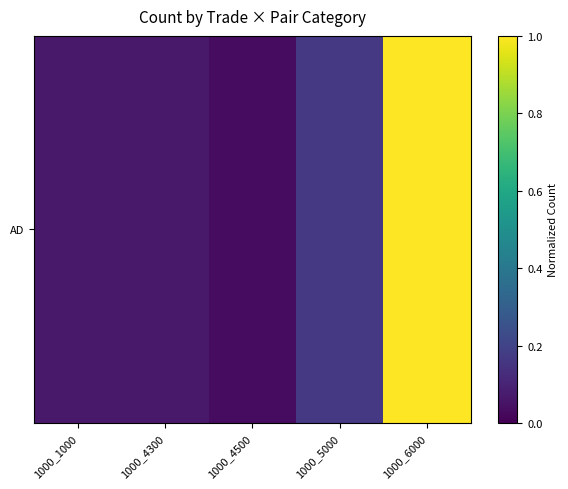

Rank the categories by value from highest to lowest.

1000_6000, 1000_5000, 1000_1000, 1000_4300, 1000_4500